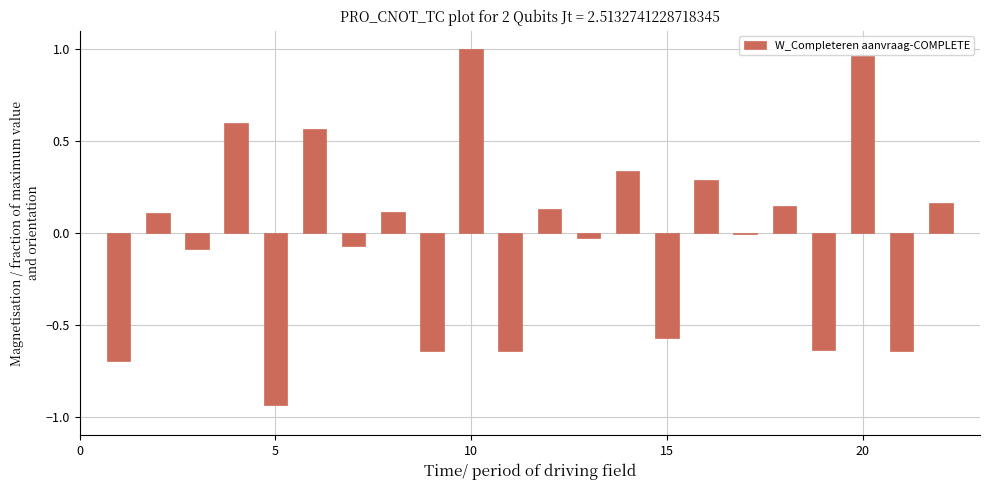

What is the sum of all values?

-0.5